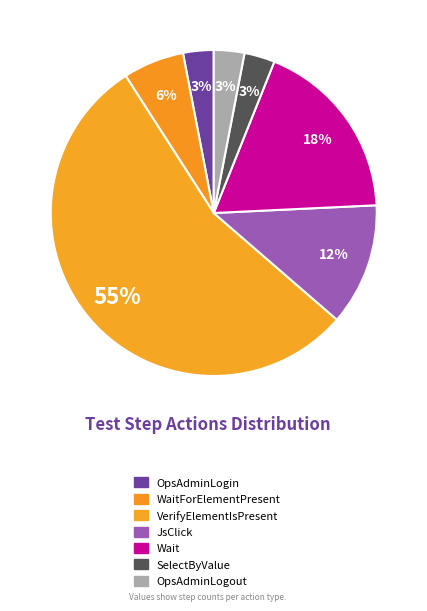

Is it true that SelectByValue is 1% of the pie?

False